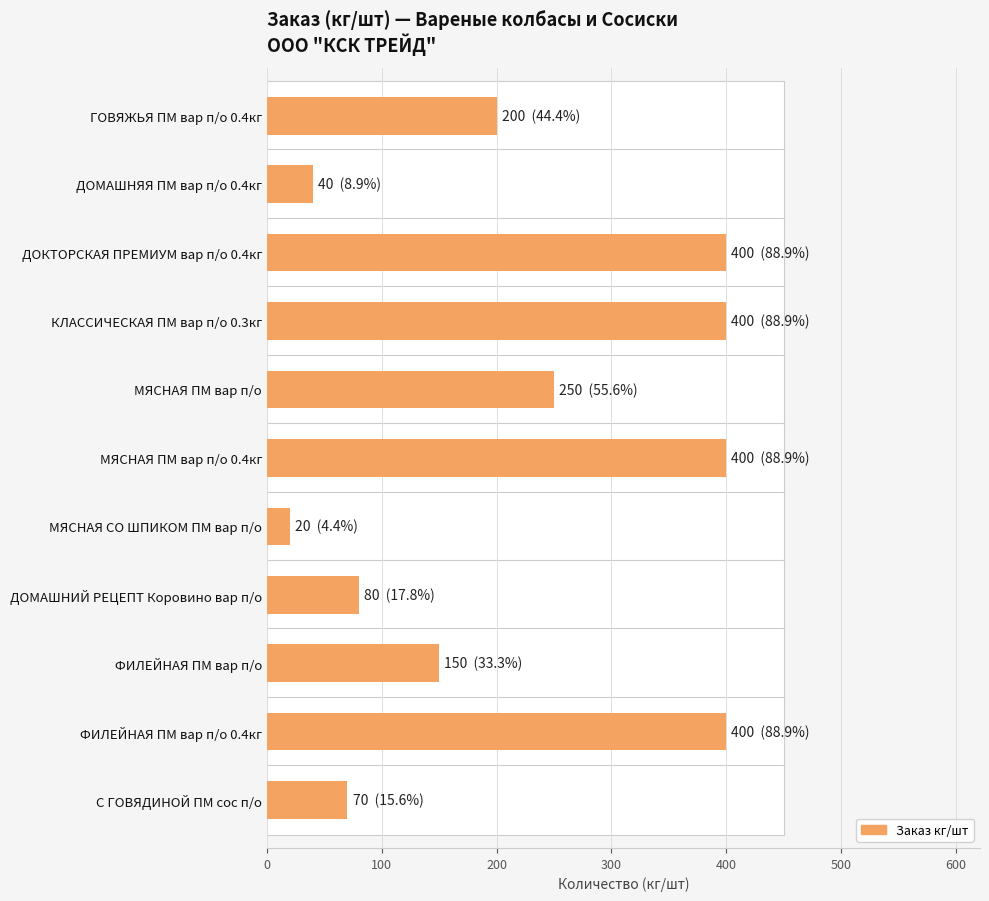

The value at КЛАССИЧЕСКАЯ ПМ вар п/о 0.3кг is 531. True or false?

False